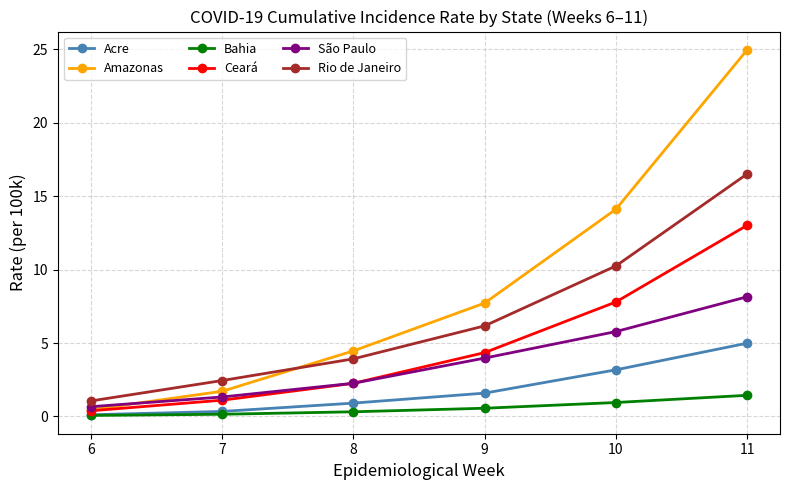

True or false: São Paulo has a value of 1.3 at 7.

True